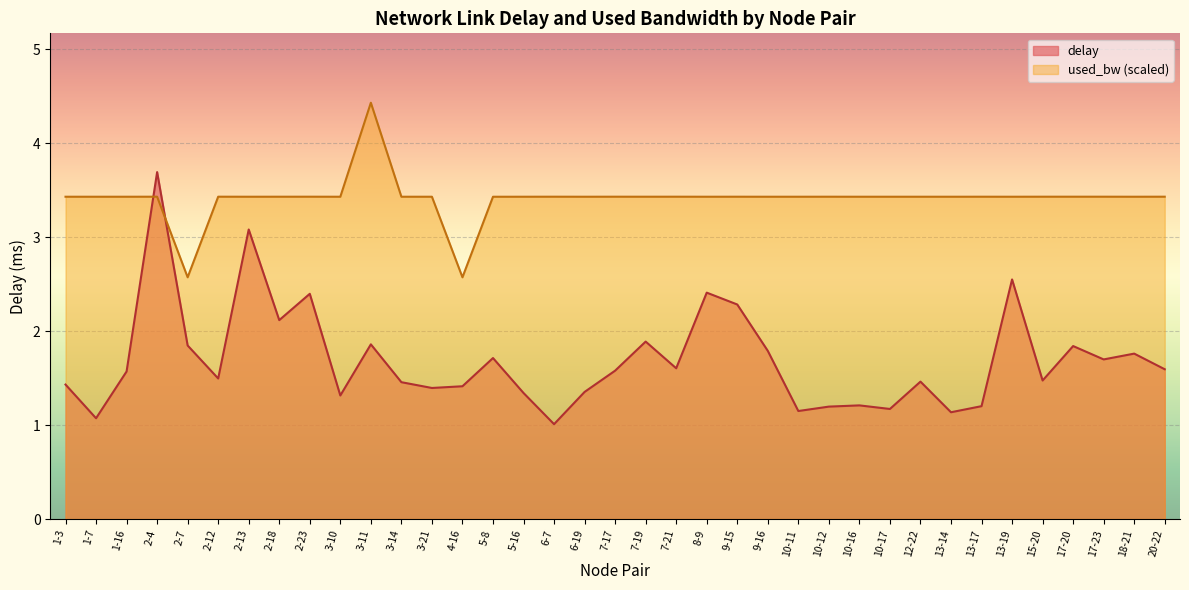

Count the number of data series in this chart.

2